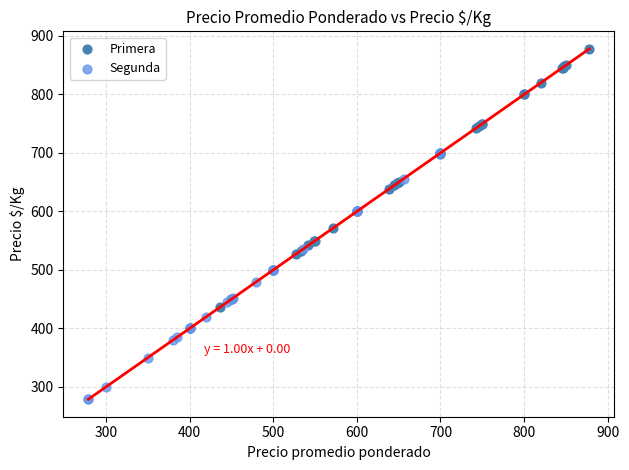

Which series contains the lowest Y value?

Segunda